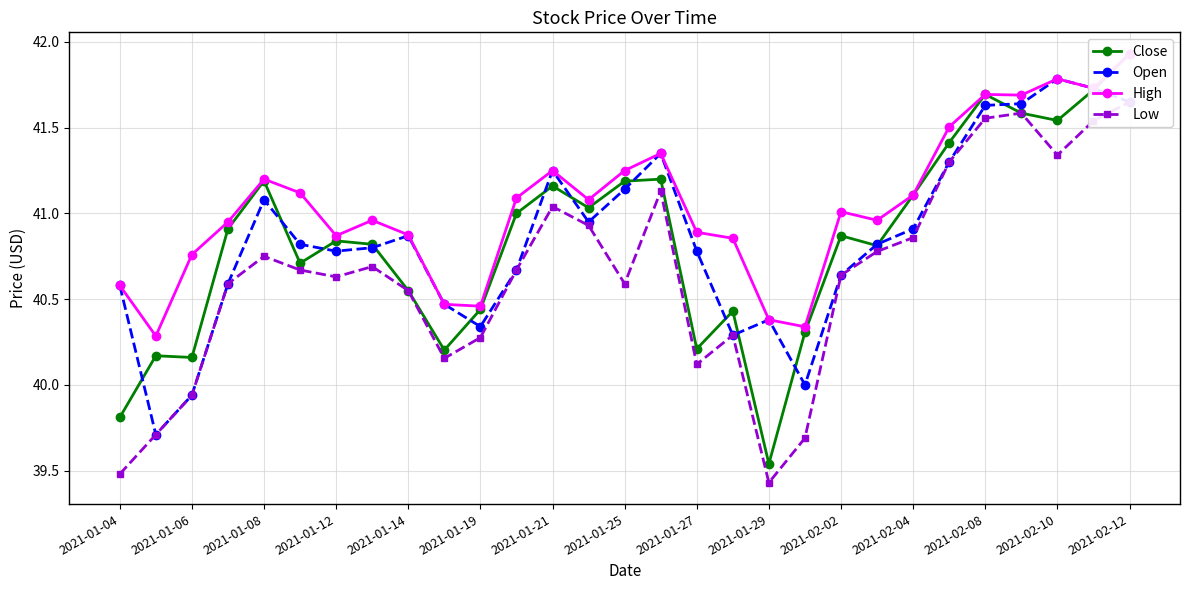

What value does the Low series have at 15?

41.1